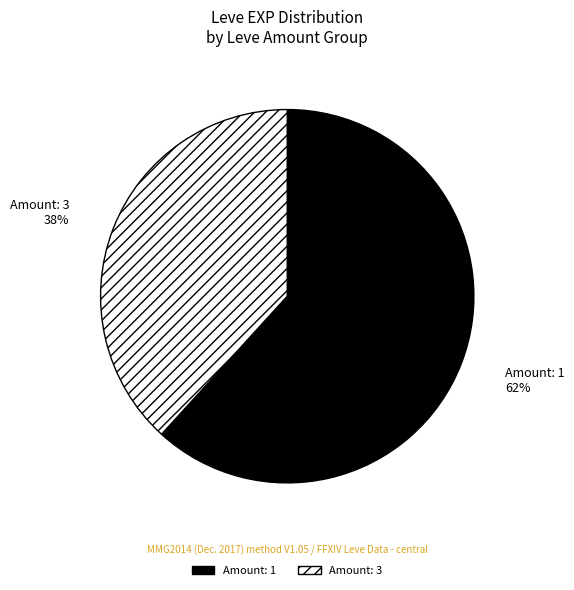

Does any single category account for the majority?

Yes